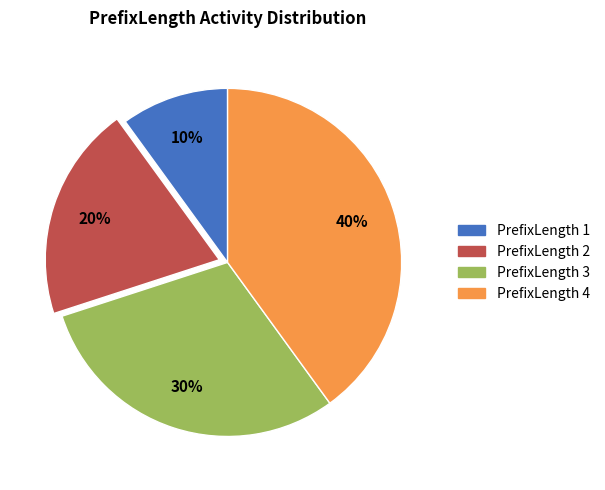

Is there any slice that represents more than half of the pie?

No